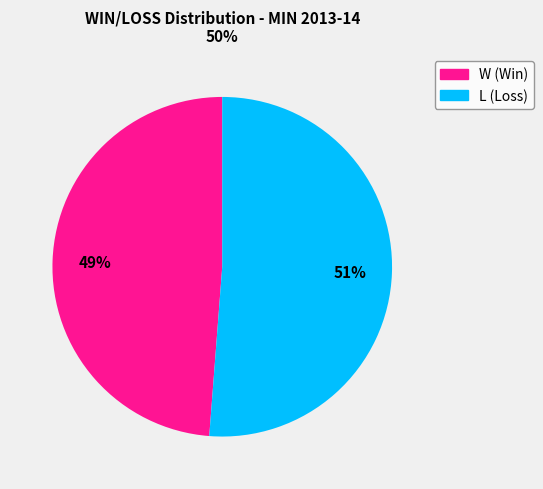

Do L and W together represent more than half of the pie?

Yes